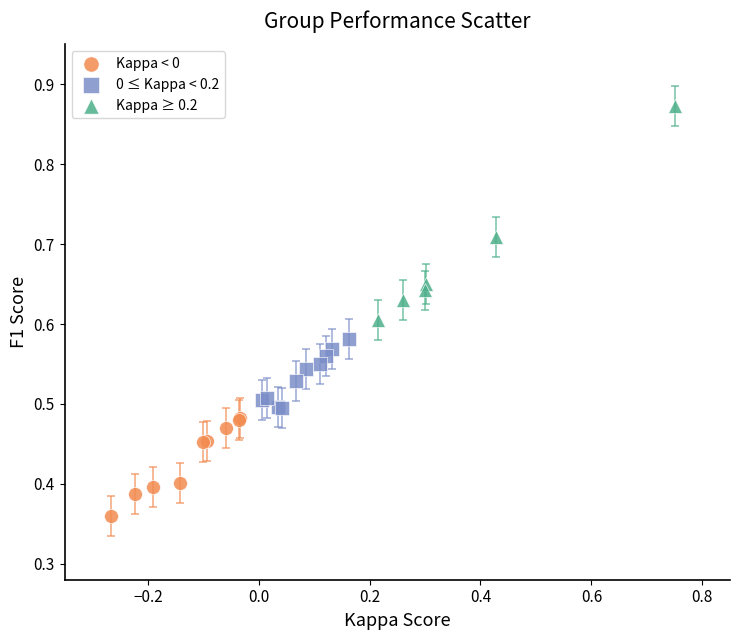

What are all the series names shown in the legend?

Kappa < 0, 0 ≤ Kappa < 0.2, Kappa ≥ 0.2